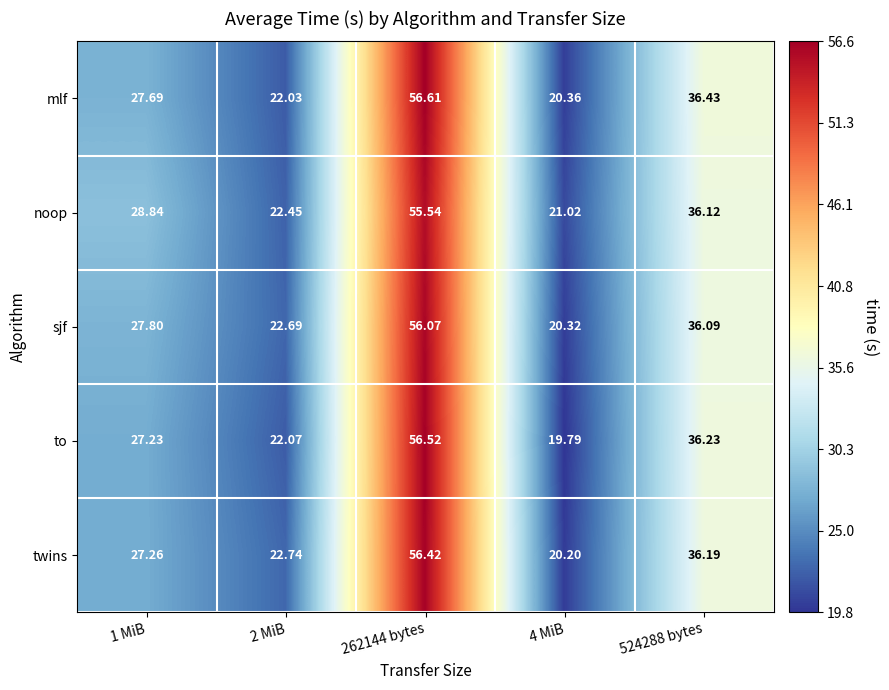

What is the spread (max minus min) of values at 4 MiB?

1.2